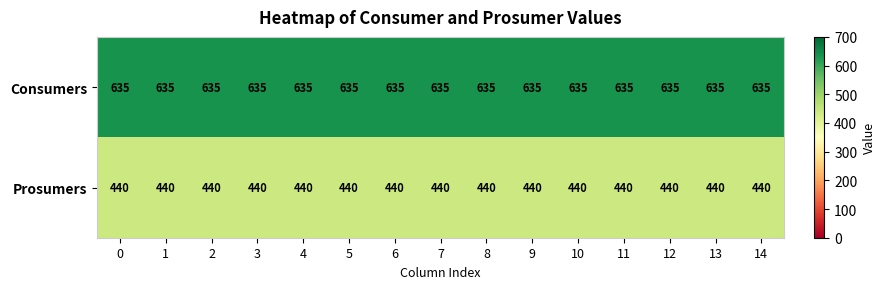

What is the sum of all Prosumers values?

6600